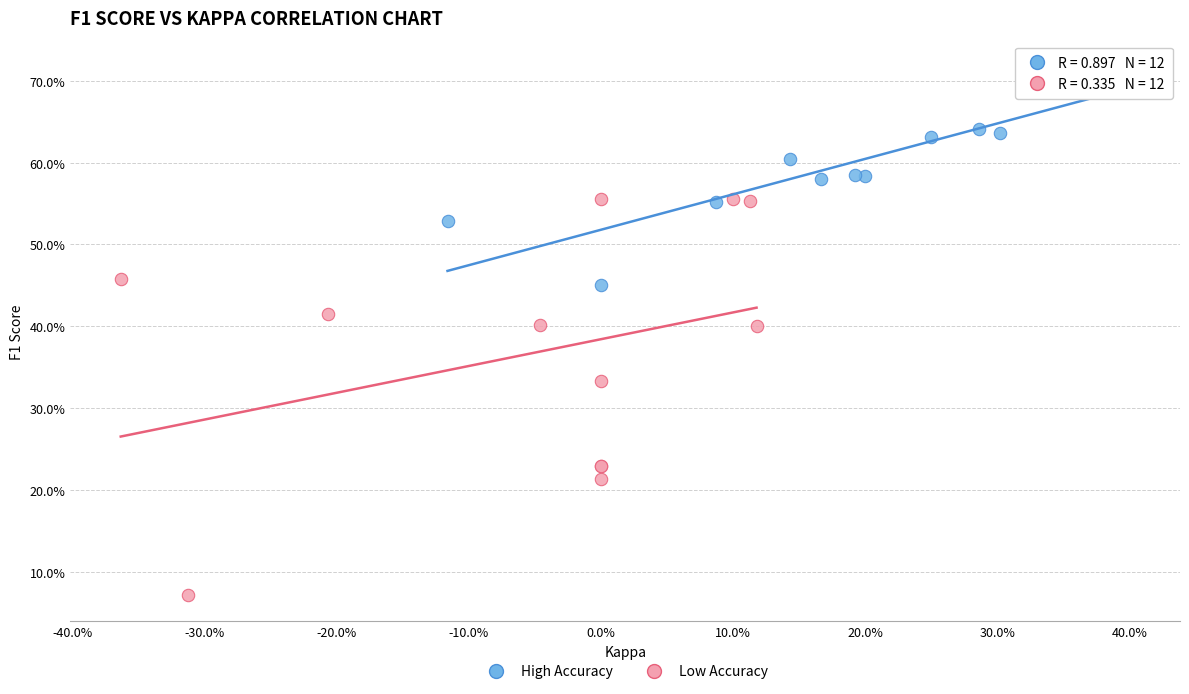

Which series has the largest Y range (max minus min)?

Low Accuracy